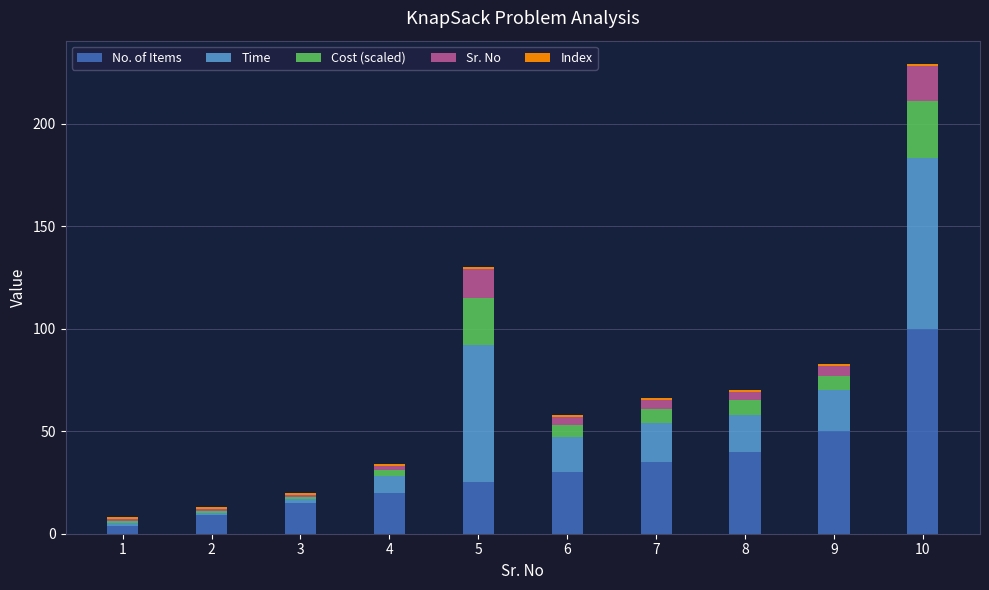

What is the average value of the No. of Items series?

33